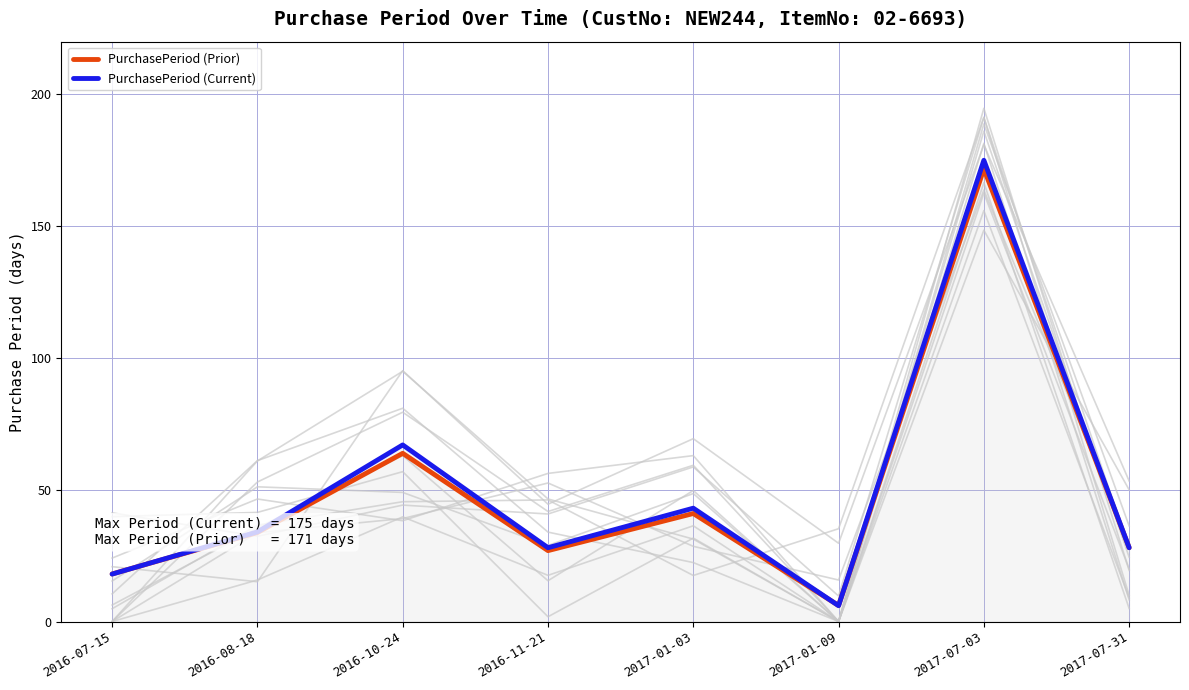

Where does the PurchasePeriod (Prior) series first go above 33?

2016-08-18